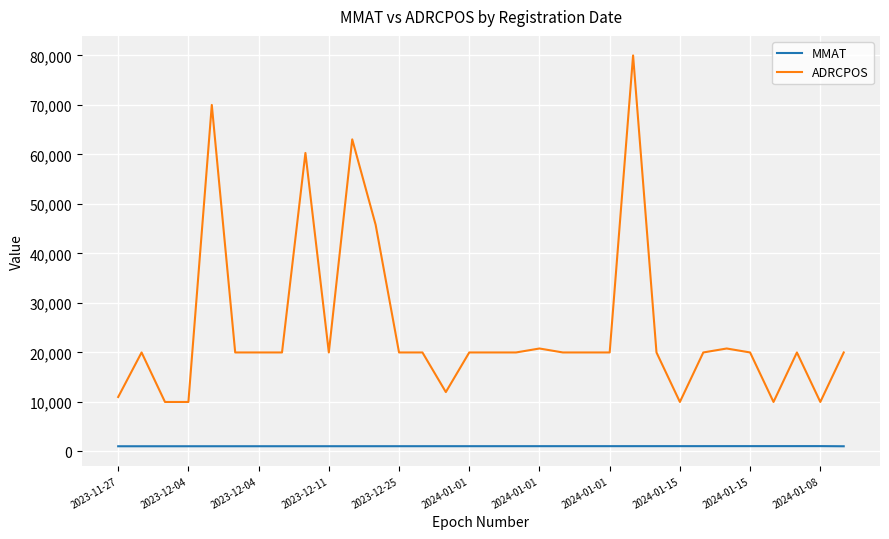

What is the maximum value shown in the chart?

80000